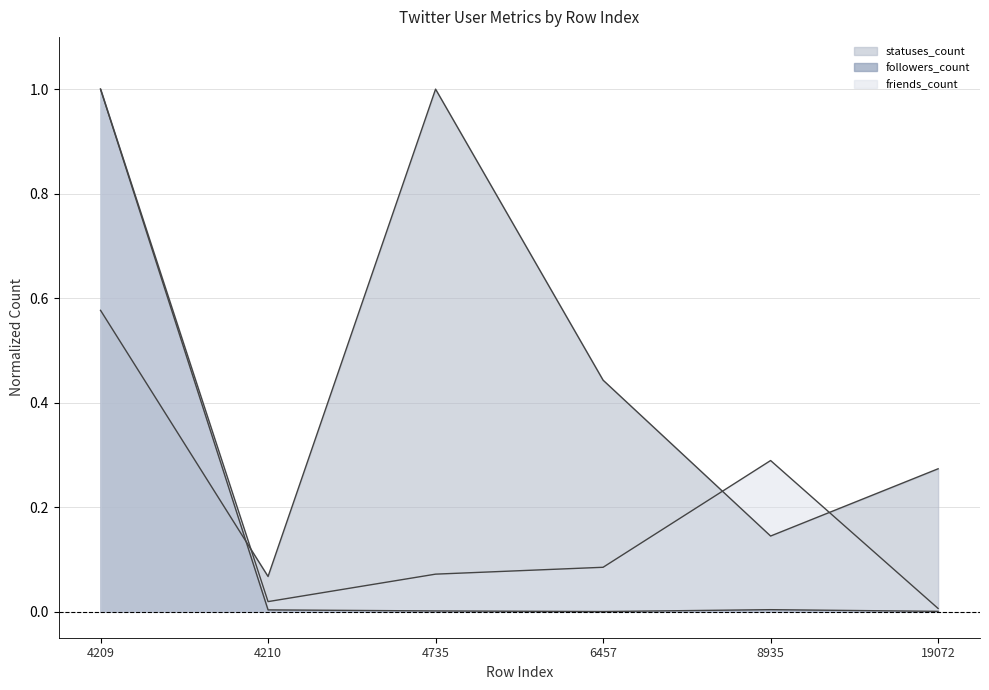

Reading right to left, transcribe all the data shown in this chart.

followers_count: 19072=0.0	8935=0.0	6457=0.0	4735=0.0	4210=0.0	4209=1.0
friends_count: 19072=0.0	8935=0.3	6457=0.1	4735=0.1	4210=0.0	4209=1.0
statuses_count: 19072=0.3	8935=0.1	6457=0.4	4735=1.0	4210=0.1	4209=0.6